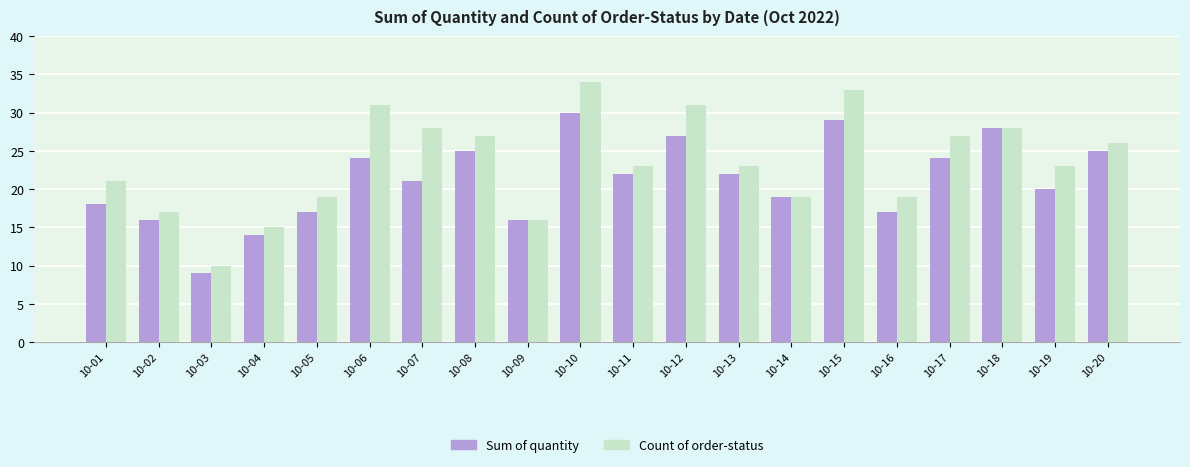

What is the difference between the second highest and minimum values in the Count of order-status series?

23